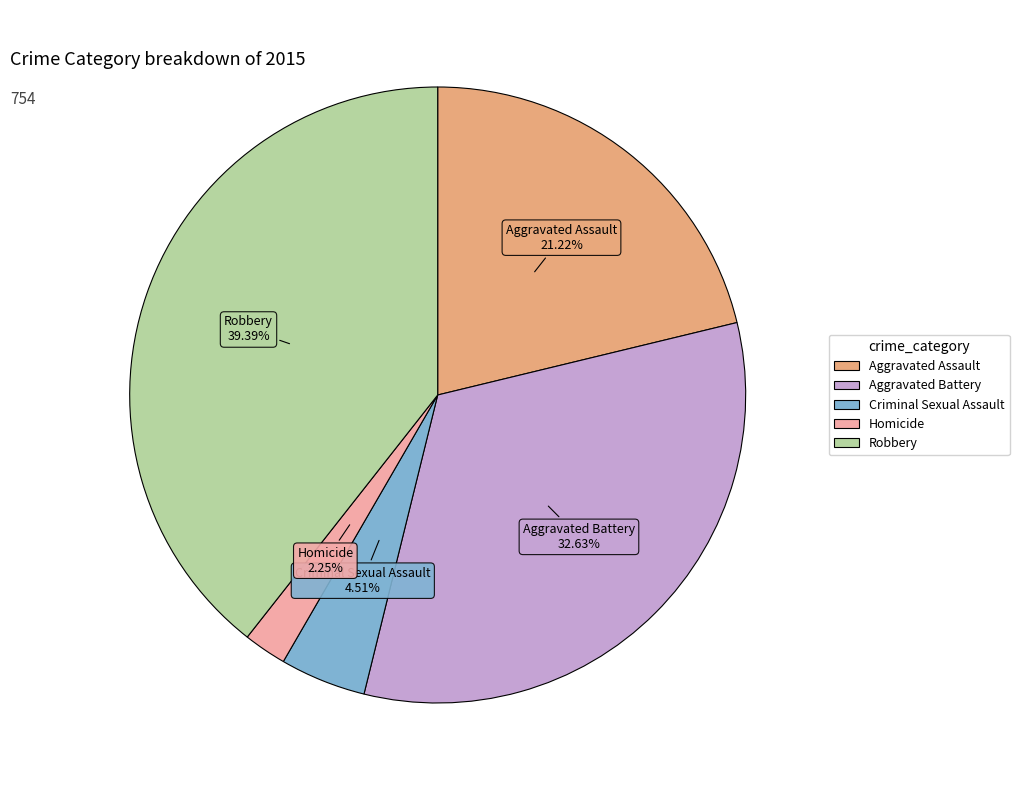

How much of the chart is everything except Criminal Sexual Assault?

95.5%